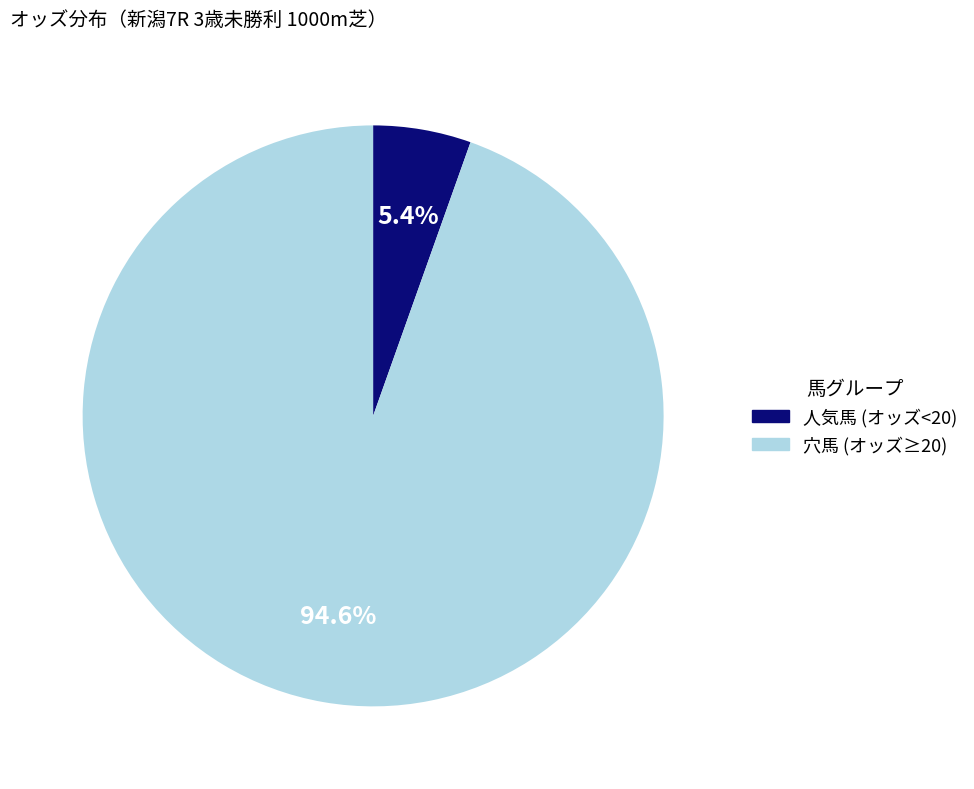

Is there a majority slice in this chart?

Yes